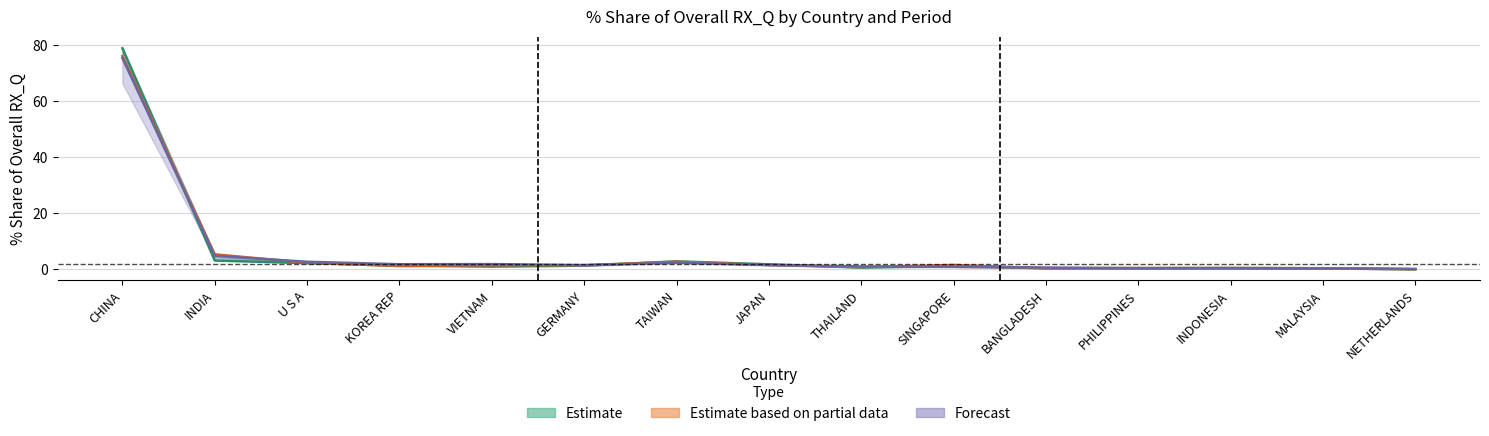

Is the value of Forecast at INDONESIA greater than the value of Estimate based on partial data at MALAYSIA?

Yes